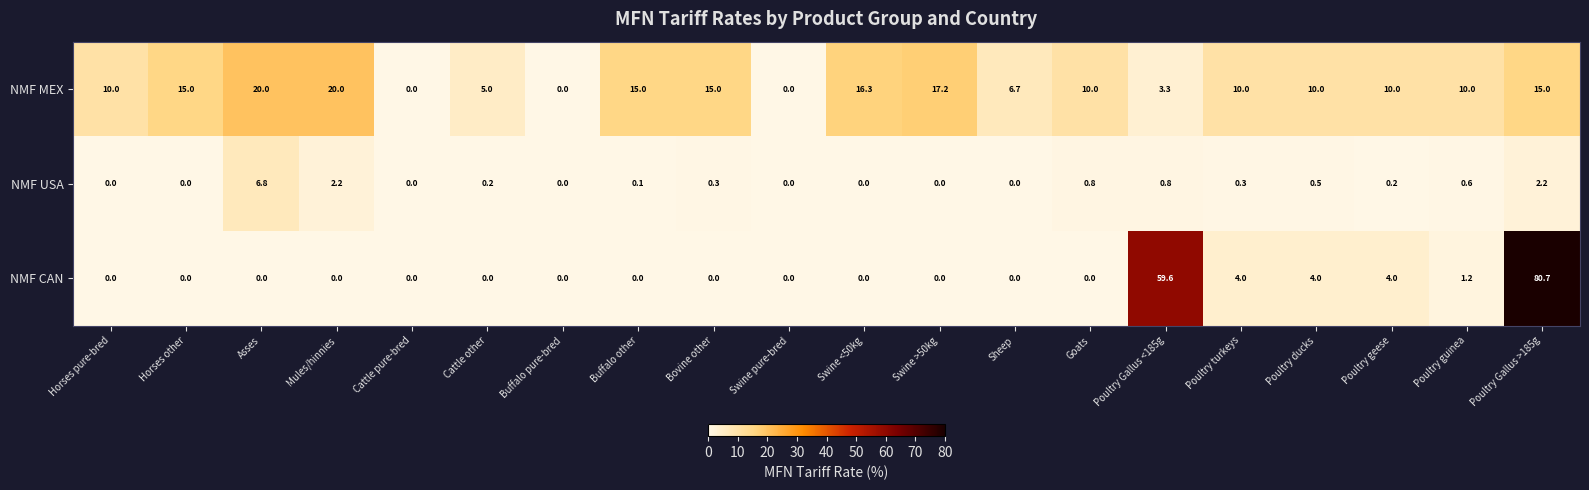

Rank the series by their maximum value, from lowest to highest.

NMF USA, NMF MEX, NMF CAN